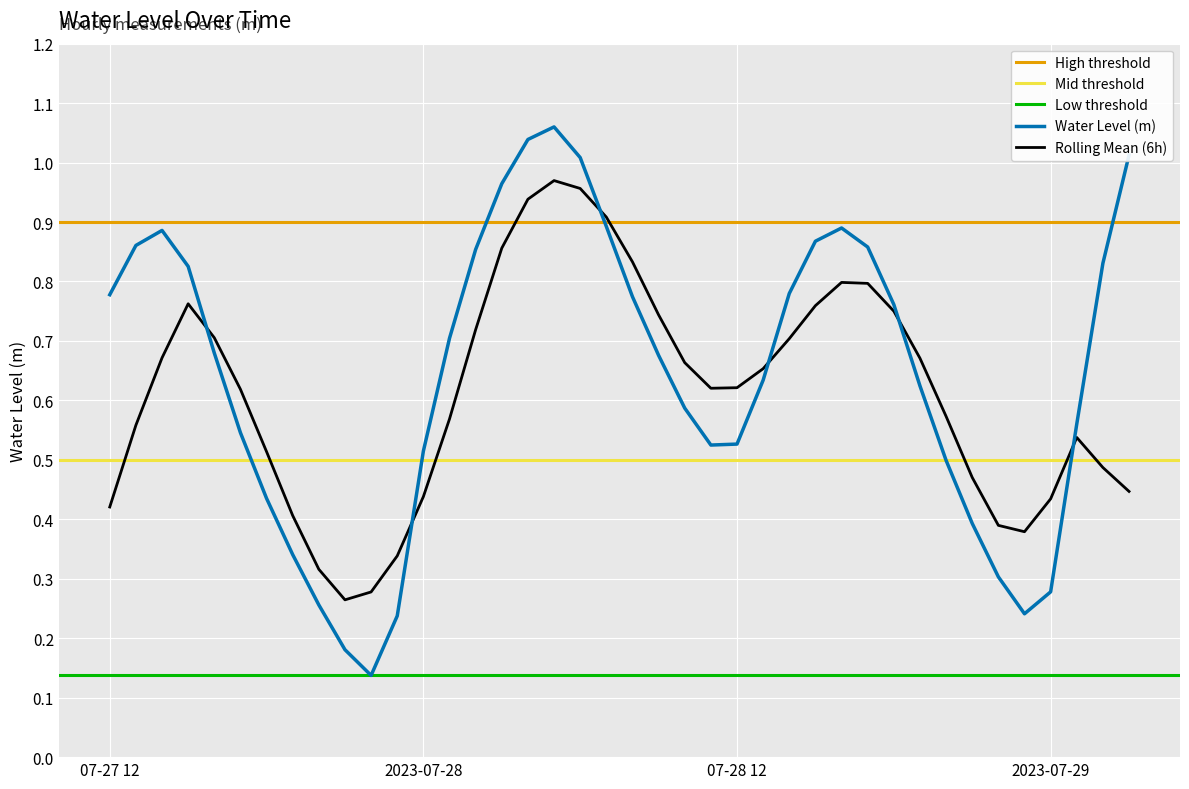

What is the greatest value displayed?

1.1